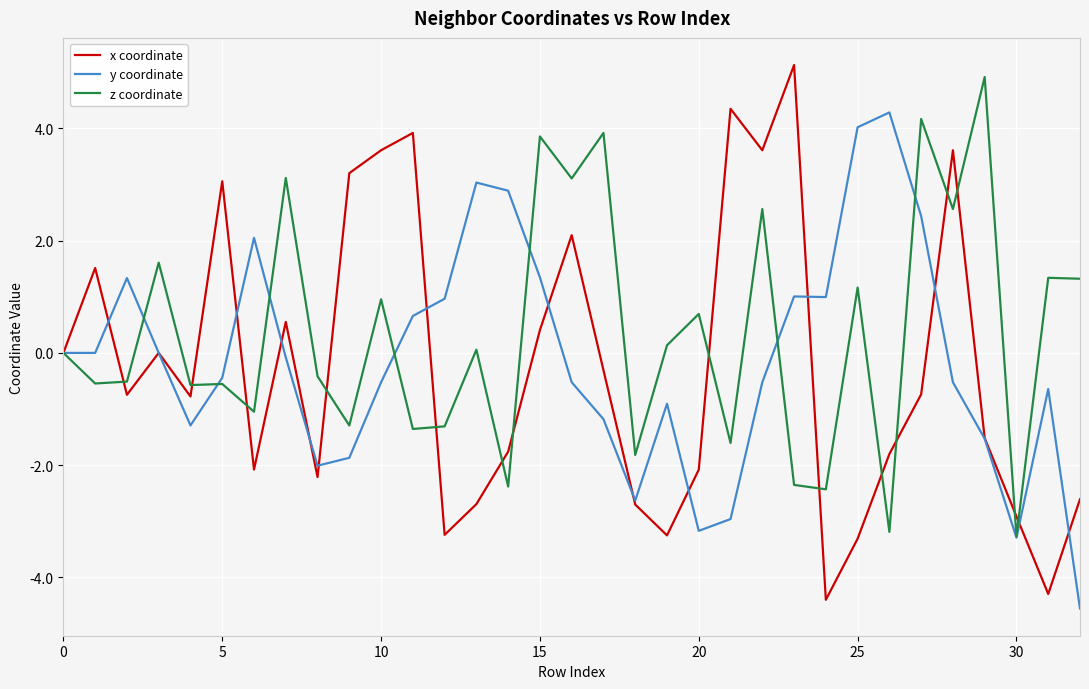

What is the minimum value shown in the chart?

-4.6